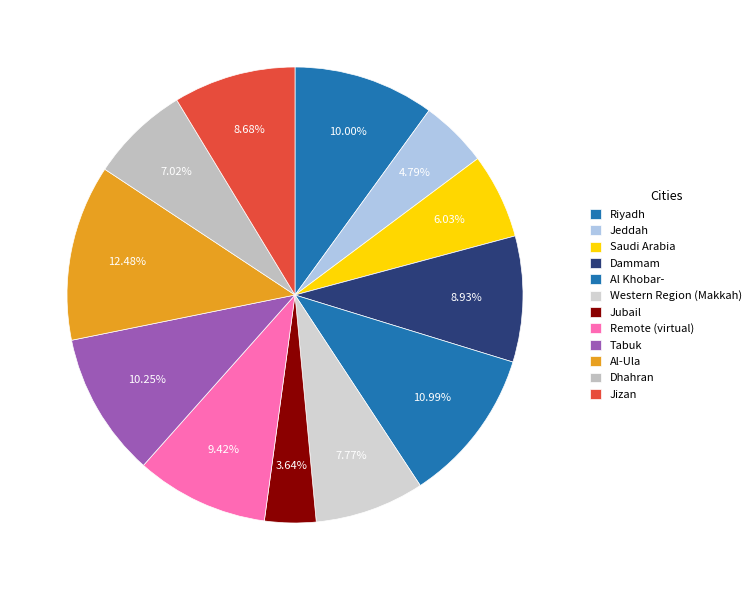

How many slices are in this pie chart?

12